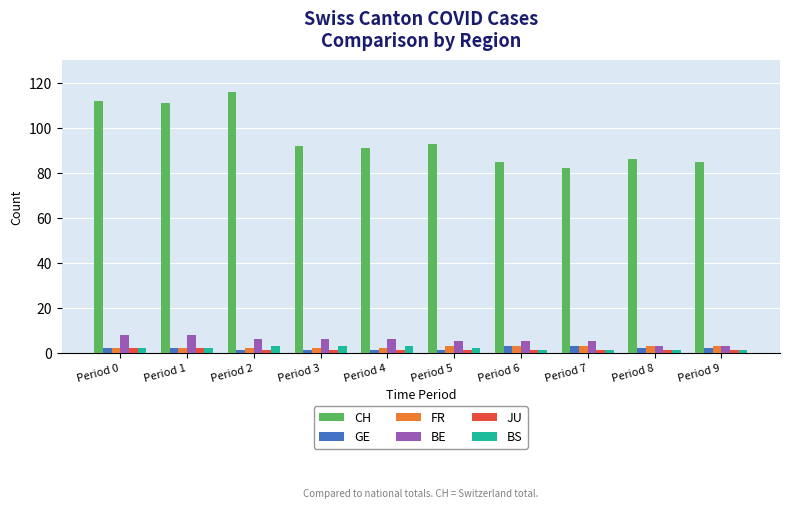

What are all the series names shown in the legend?

CH, GE, FR, BE, JU, BS